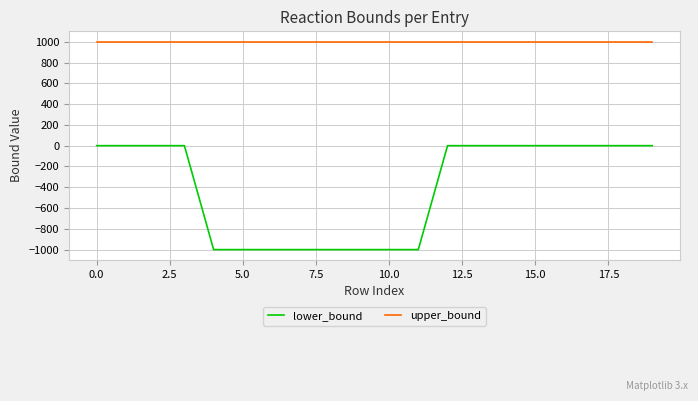

True or false: upper_bound and lower_bound intersect in this chart.

False